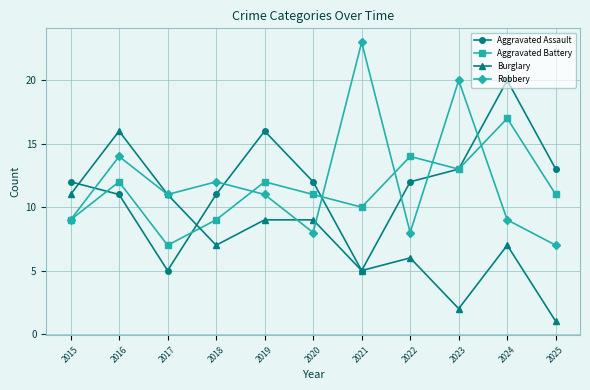

How many lines are shown in the chart?

4